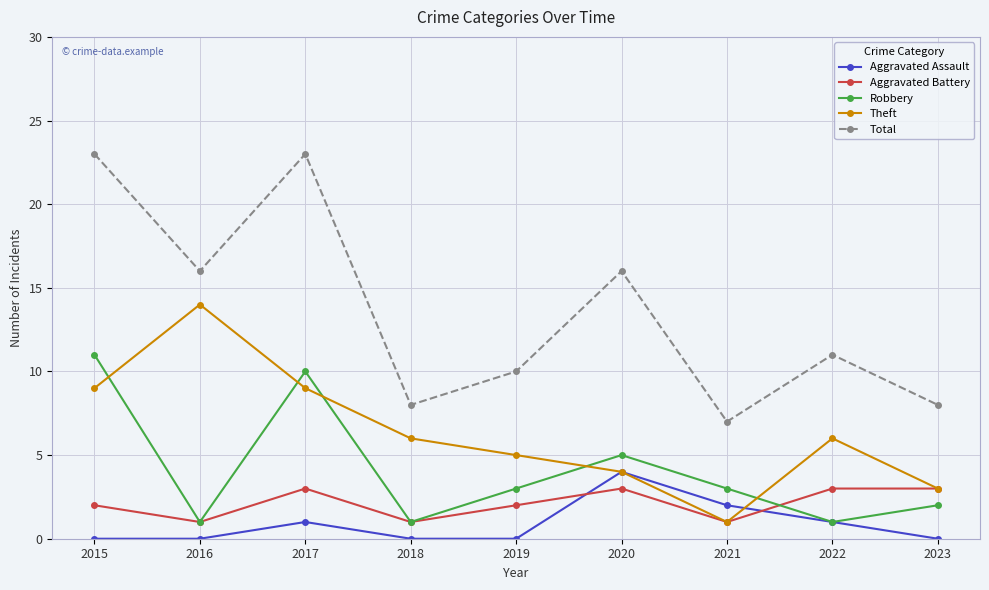

True or false: Robbery and Theft intersect in this chart.

True